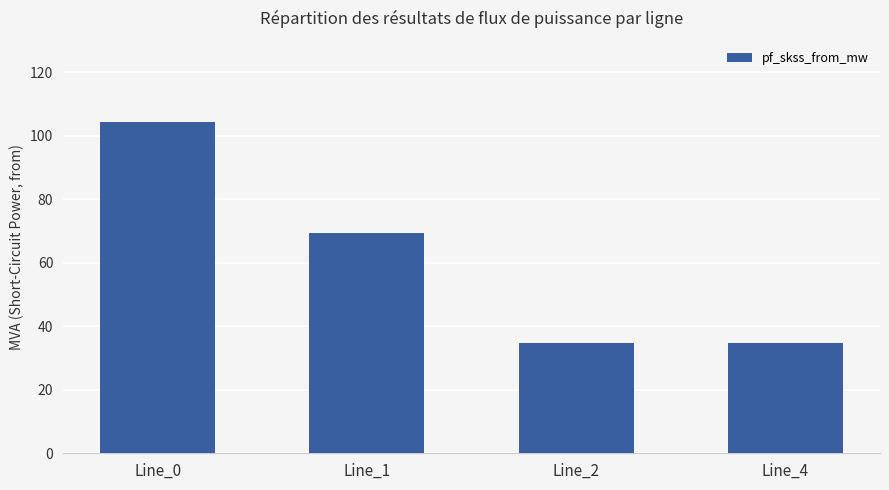

What is the difference between the maximum and minimum values?

69.5